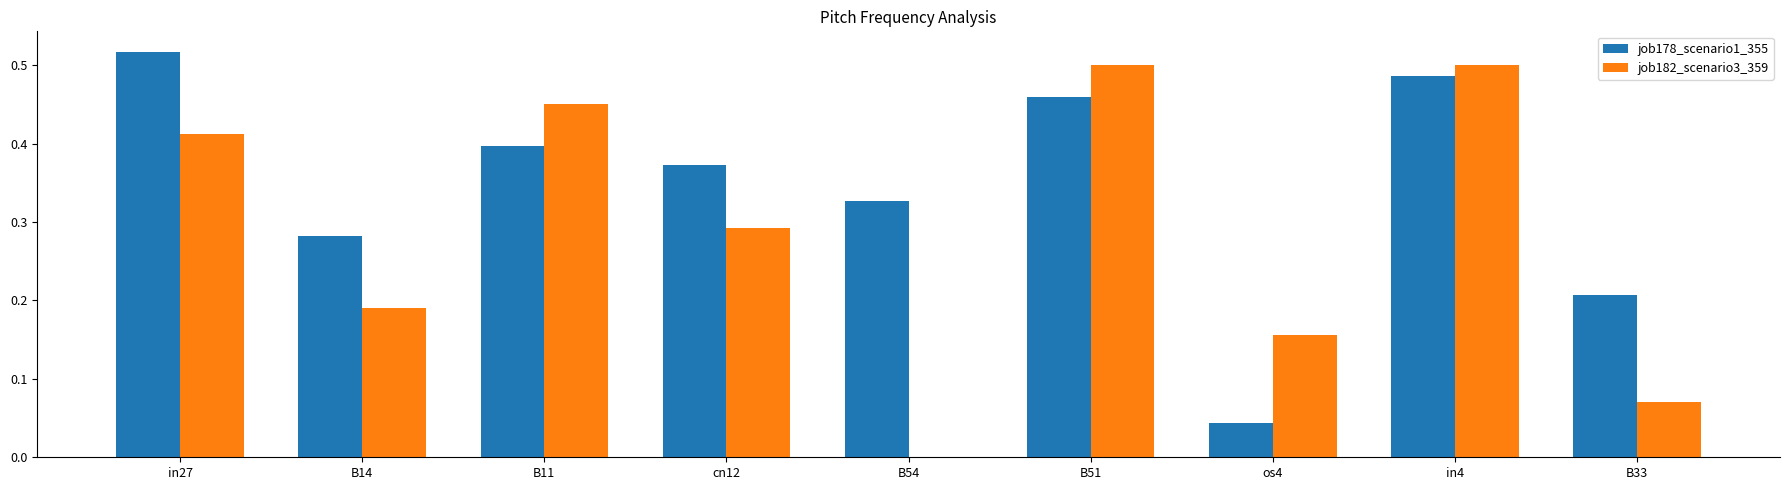

Where is job182_scenario3_359 nearest to the value 0?

B54